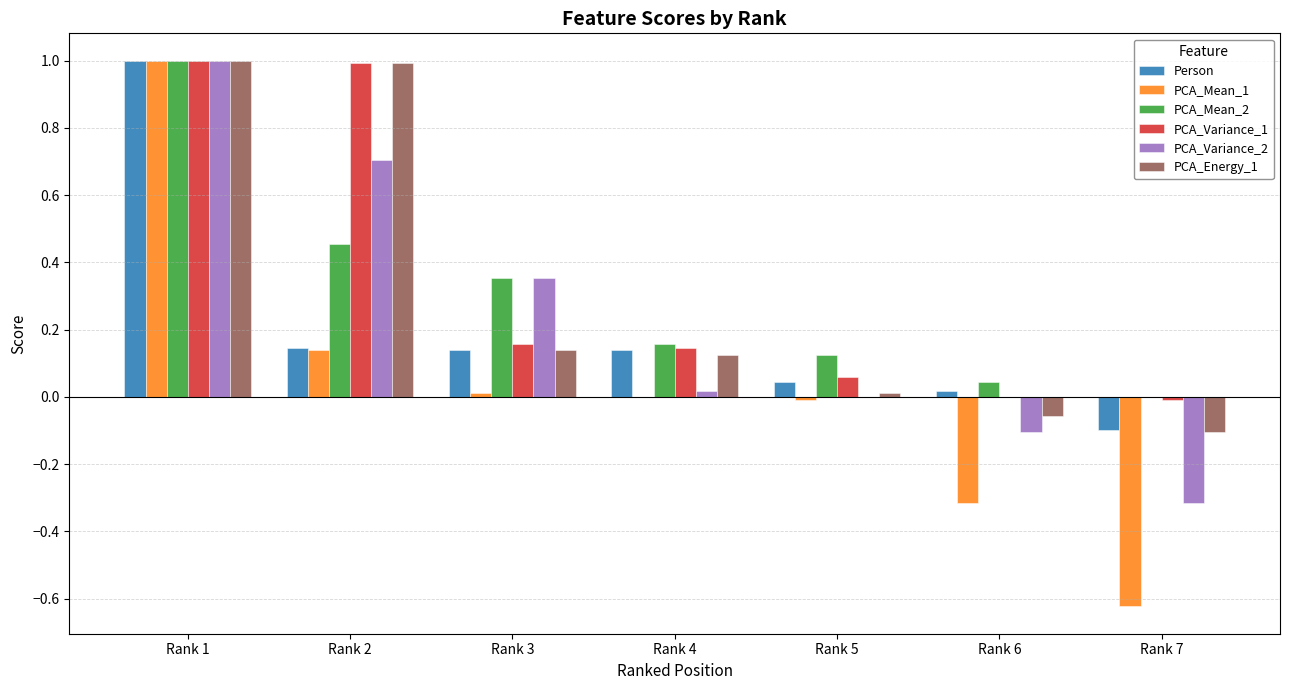

What is the sum of all PCA_Energy_1 values?

2.1